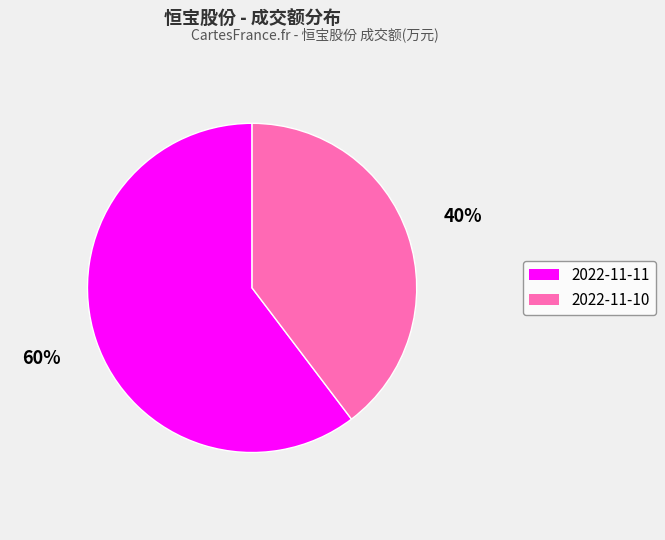

Which has a higher value, 2022-11-11 or 2022-11-10?

2022-11-11